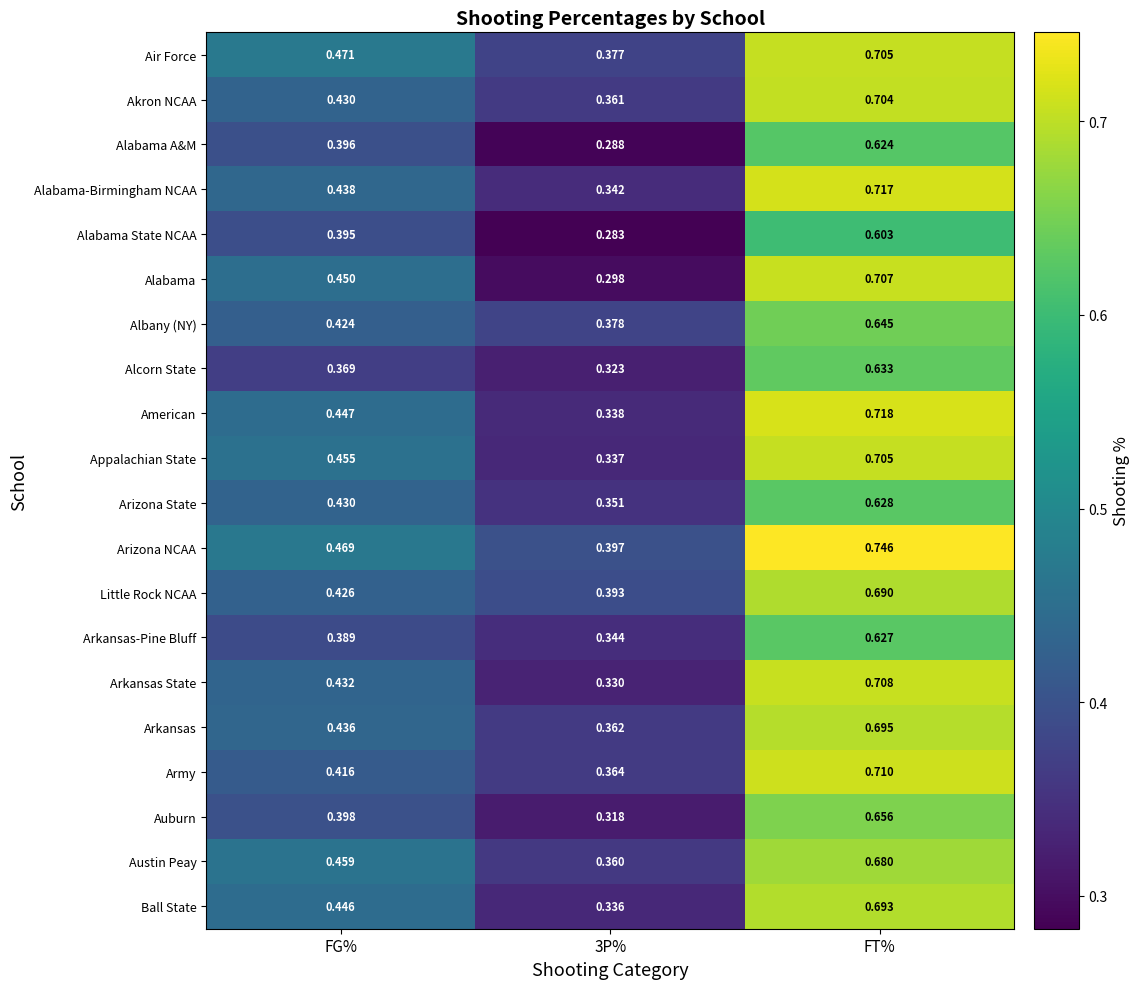

Which category has the lowest value across all series?

3P%